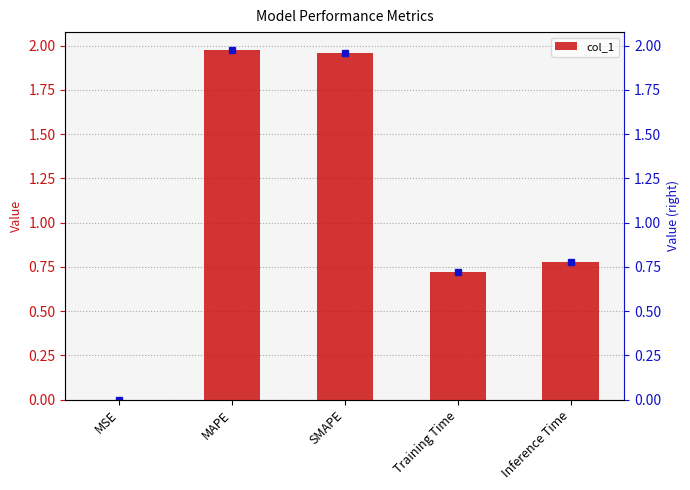

How many categories are shown in the chart?

5